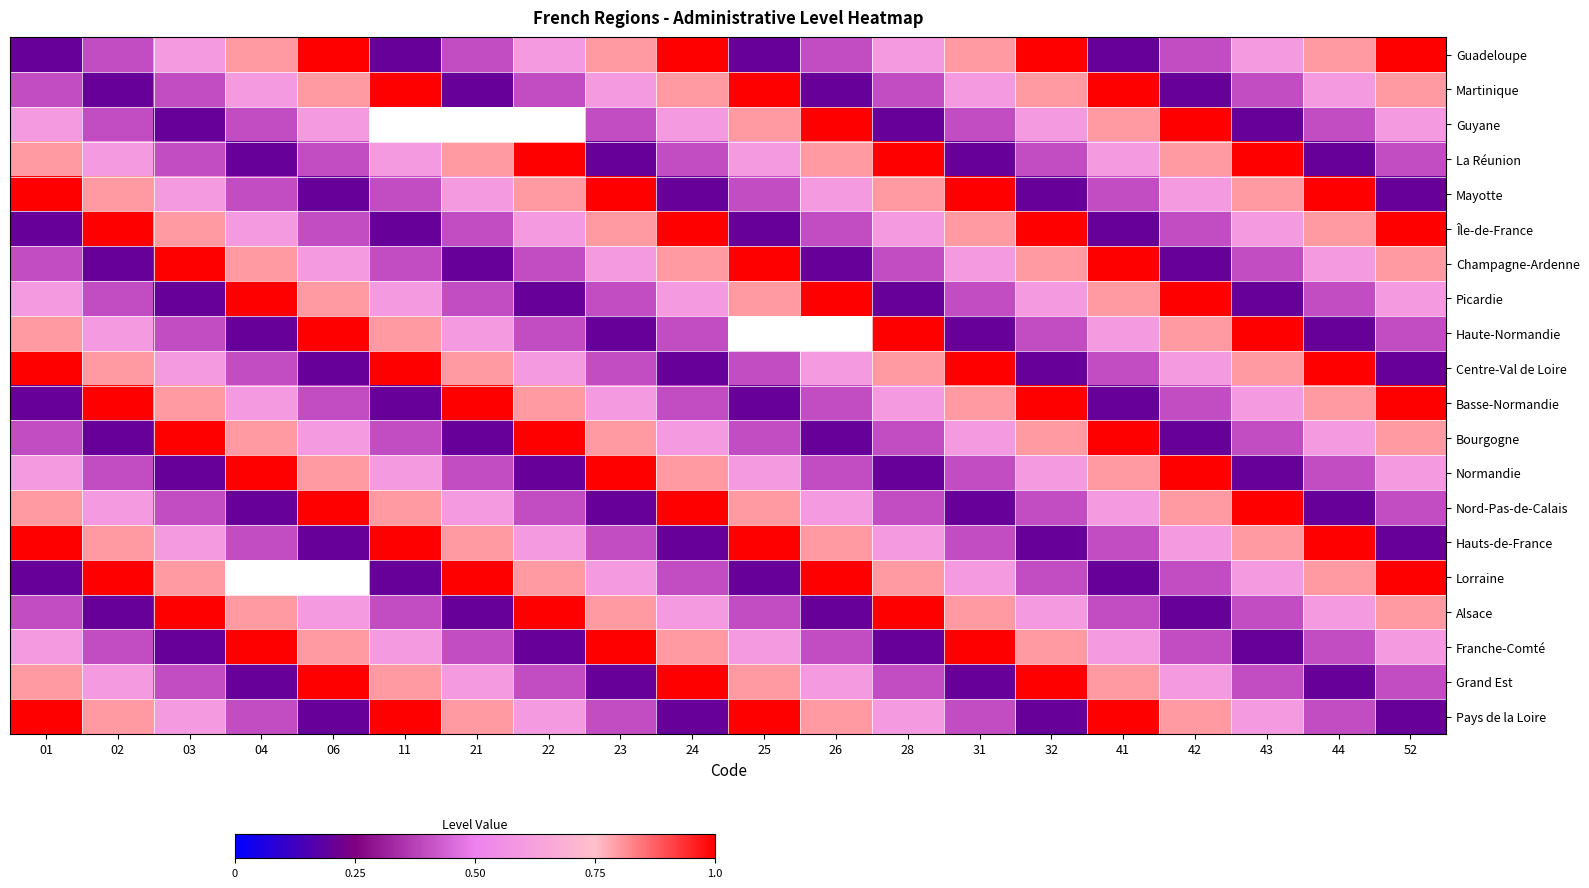

Reading left to right, extract all data points from this chart.

Guadeloupe: 01=0.2	02=0.4	03=0.6	04=0.8	06=1.0	11=0.2	21=0.4	22=0.6	23=0.8	24=1.0	25=0.2	26=0.4	28=0.6	31=0.8	32=1.0	41=0.2	42=0.4	43=0.6	44=0.8	52=1.0
Martinique: 01=0.4	02=0.2	03=0.4	04=0.6	06=0.8	11=1.0	21=0.2	22=0.4	23=0.6	24=0.8	25=1.0	26=0.2	28=0.4	31=0.6	32=0.8	41=1.0	42=0.2	43=0.4	44=0.6	52=0.8
Guyane: 01=0.6	02=0.4	03=0.2	04=0.4	06=0.6	11=0.8	21=1.0	22=0.2	23=0.4	24=0.6	25=0.8	26=1.0	28=0.2	31=0.4	32=0.6	41=0.8	42=1.0	43=0.2	44=0.4	52=0.6
La Réunion: 01=0.8	02=0.6	03=0.4	04=0.2	06=0.4	11=0.6	21=0.8	22=1.0	23=0.2	24=0.4	25=0.6	26=0.8	28=1.0	31=0.2	32=0.4	41=0.6	42=0.8	43=1.0	44=0.2	52=0.4
Mayotte: 01=1.0	02=0.8	03=0.6	04=0.4	06=0.2	11=0.4	21=0.6	22=0.8	23=1.0	24=0.2	25=0.4	26=0.6	28=0.8	31=1.0	32=0.2	41=0.4	42=0.6	43=0.8	44=1.0	52=0.2
Île-de-France: 01=0.2	02=1.0	03=0.8	04=0.6	06=0.4	11=0.2	21=0.4	22=0.6	23=0.8	24=1.0	25=0.2	26=0.4	28=0.6	31=0.8	32=1.0	41=0.2	42=0.4	43=0.6	44=0.8	52=1.0
Champagne-Ardenne: 01=0.4	02=0.2	03=1.0	04=0.8	06=0.6	11=0.4	21=0.2	22=0.4	23=0.6	24=0.8	25=1.0	26=0.2	28=0.4	31=0.6	32=0.8	41=1.0	42=0.2	43=0.4	44=0.6	52=0.8
Picardie: 01=0.6	02=0.4	03=0.2	04=1.0	06=0.8	11=0.6	21=0.4	22=0.2	23=0.4	24=0.6	25=0.8	26=1.0	28=0.2	31=0.4	32=0.6	41=0.8	42=1.0	43=0.2	44=0.4	52=0.6
Haute-Normandie: 01=0.8	02=0.6	03=0.4	04=0.2	06=1.0	11=0.8	21=0.6	22=0.4	23=0.2	24=0.4	25=0.6	26=0.8	28=1.0	31=0.2	32=0.4	41=0.6	42=0.8	43=1.0	44=0.2	52=0.4
Centre-Val de Loire: 01=1.0	02=0.8	03=0.6	04=0.4	06=0.2	11=1.0	21=0.8	22=0.6	23=0.4	24=0.2	25=0.4	26=0.6	28=0.8	31=1.0	32=0.2	41=0.4	42=0.6	43=0.8	44=1.0	52=0.2
Basse-Normandie: 01=0.2	02=1.0	03=0.8	04=0.6	06=0.4	11=0.2	21=1.0	22=0.8	23=0.6	24=0.4	25=0.2	26=0.4	28=0.6	31=0.8	32=1.0	41=0.2	42=0.4	43=0.6	44=0.8	52=1.0
Bourgogne: 01=0.4	02=0.2	03=1.0	04=0.8	06=0.6	11=0.4	21=0.2	22=1.0	23=0.8	24=0.6	25=0.4	26=0.2	28=0.4	31=0.6	32=0.8	41=1.0	42=0.2	43=0.4	44=0.6	52=0.8
Normandie: 01=0.6	02=0.4	03=0.2	04=1.0	06=0.8	11=0.6	21=0.4	22=0.2	23=1.0	24=0.8	25=0.6	26=0.4	28=0.2	31=0.4	32=0.6	41=0.8	42=1.0	43=0.2	44=0.4	52=0.6
Nord-Pas-de-Calais: 01=0.8	02=0.6	03=0.4	04=0.2	06=1.0	11=0.8	21=0.6	22=0.4	23=0.2	24=1.0	25=0.8	26=0.6	28=0.4	31=0.2	32=0.4	41=0.6	42=0.8	43=1.0	44=0.2	52=0.4
Hauts-de-France: 01=1.0	02=0.8	03=0.6	04=0.4	06=0.2	11=1.0	21=0.8	22=0.6	23=0.4	24=0.2	25=1.0	26=0.8	28=0.6	31=0.4	32=0.2	41=0.4	42=0.6	43=0.8	44=1.0	52=0.2
Lorraine: 01=0.2	02=1.0	03=0.8	04=0.6	06=0.4	11=0.2	21=1.0	22=0.8	23=0.6	24=0.4	25=0.2	26=1.0	28=0.8	31=0.6	32=0.4	41=0.2	42=0.4	43=0.6	44=0.8	52=1.0
Alsace: 01=0.4	02=0.2	03=1.0	04=0.8	06=0.6	11=0.4	21=0.2	22=1.0	23=0.8	24=0.6	25=0.4	26=0.2	28=1.0	31=0.8	32=0.6	41=0.4	42=0.2	43=0.4	44=0.6	52=0.8
Franche-Comté: 01=0.6	02=0.4	03=0.2	04=1.0	06=0.8	11=0.6	21=0.4	22=0.2	23=1.0	24=0.8	25=0.6	26=0.4	28=0.2	31=1.0	32=0.8	41=0.6	42=0.4	43=0.2	44=0.4	52=0.6
Grand Est: 01=0.8	02=0.6	03=0.4	04=0.2	06=1.0	11=0.8	21=0.6	22=0.4	23=0.2	24=1.0	25=0.8	26=0.6	28=0.4	31=0.2	32=1.0	41=0.8	42=0.6	43=0.4	44=0.2	52=0.4
Pays de la Loire: 01=1.0	02=0.8	03=0.6	04=0.4	06=0.2	11=1.0	21=0.8	22=0.6	23=0.4	24=0.2	25=1.0	26=0.8	28=0.6	31=0.4	32=0.2	41=1.0	42=0.8	43=0.6	44=0.4	52=0.2